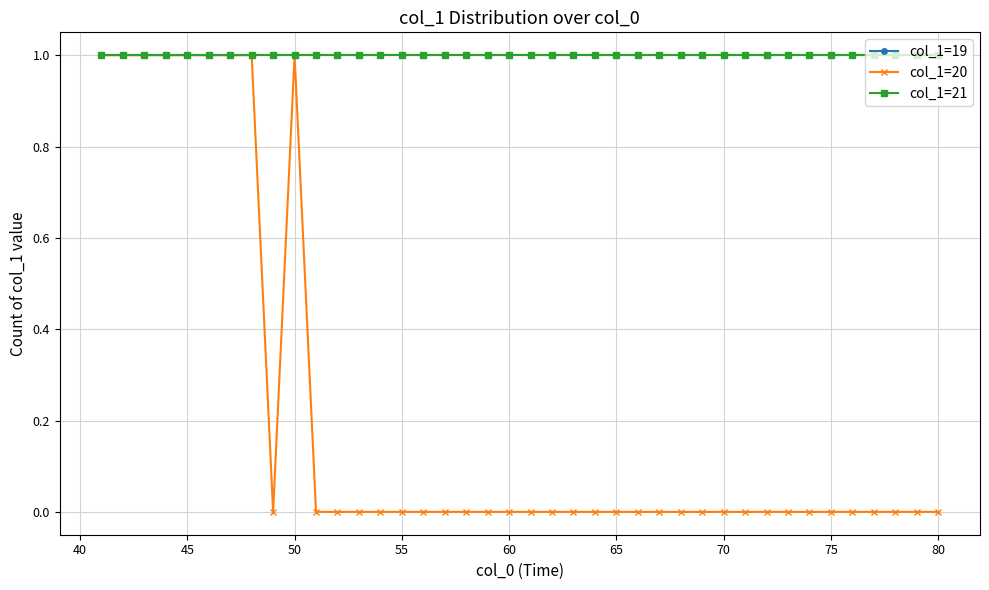

Does the chart have visible grid lines?

Yes